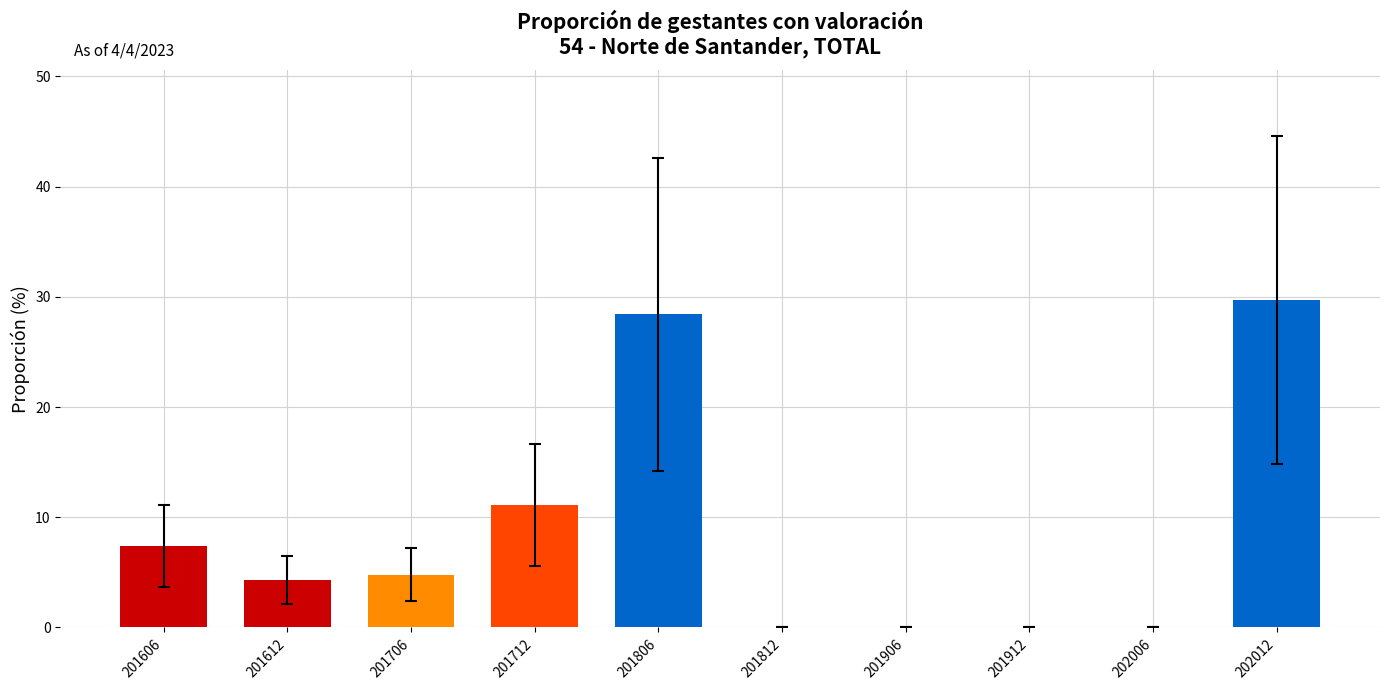

Where does the data first go above 4?

201606